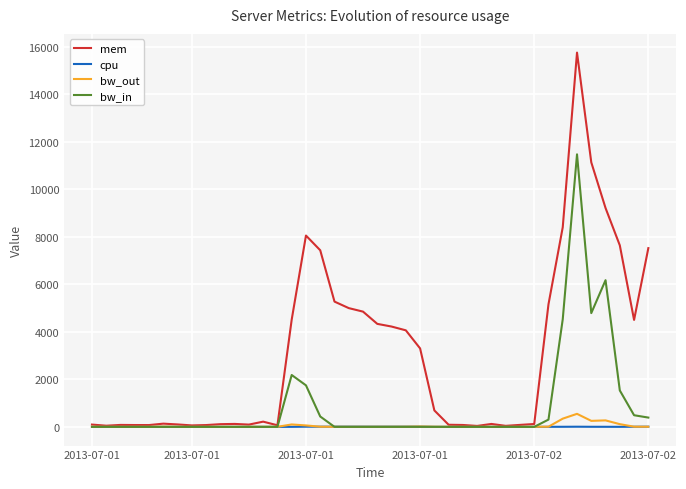

Which series has the largest range (max minus min)?

mem